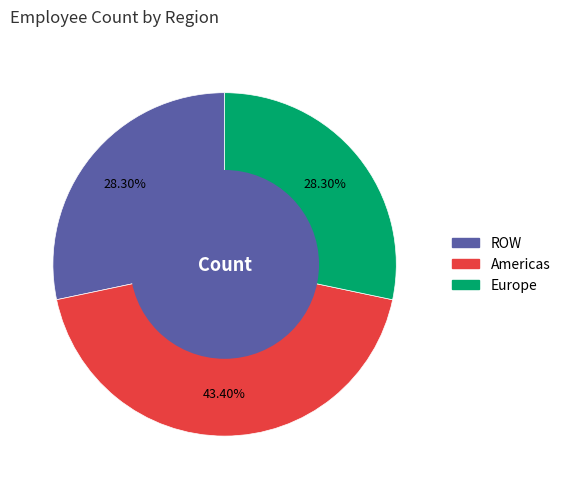

Does any single category account for the majority?

No